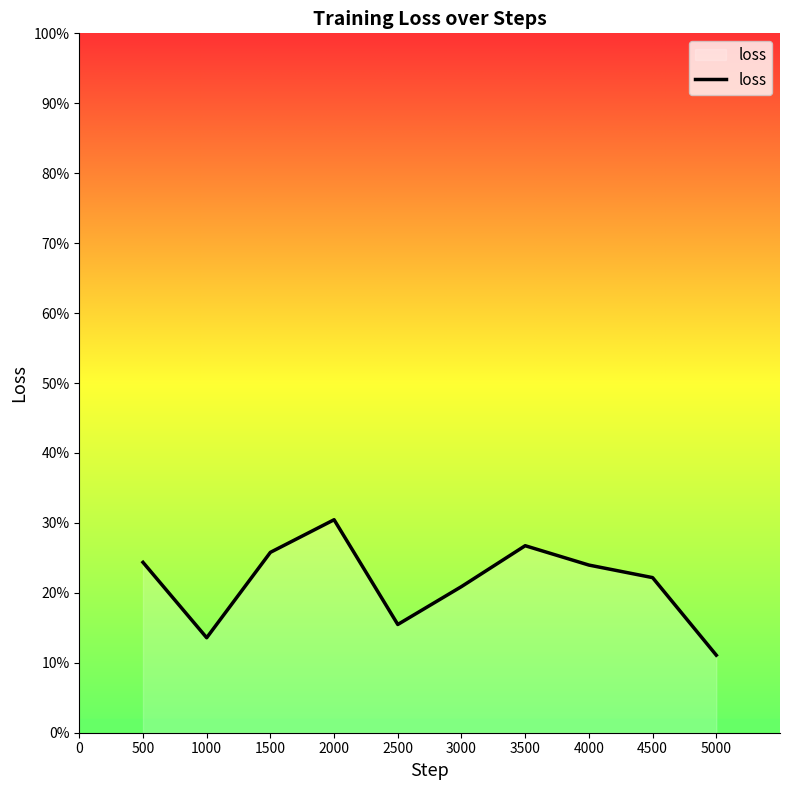

What is the value of the 5th point from the left?

0.2